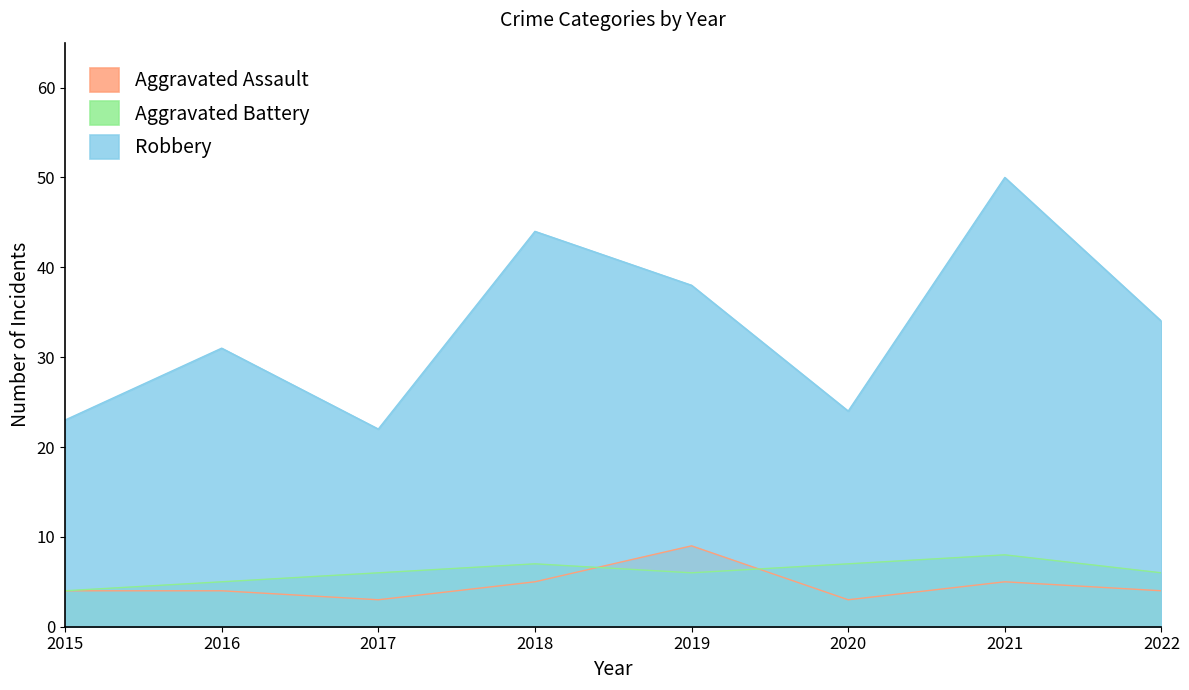

Between 2020 and 2022, which series saw the biggest shift?

Robbery